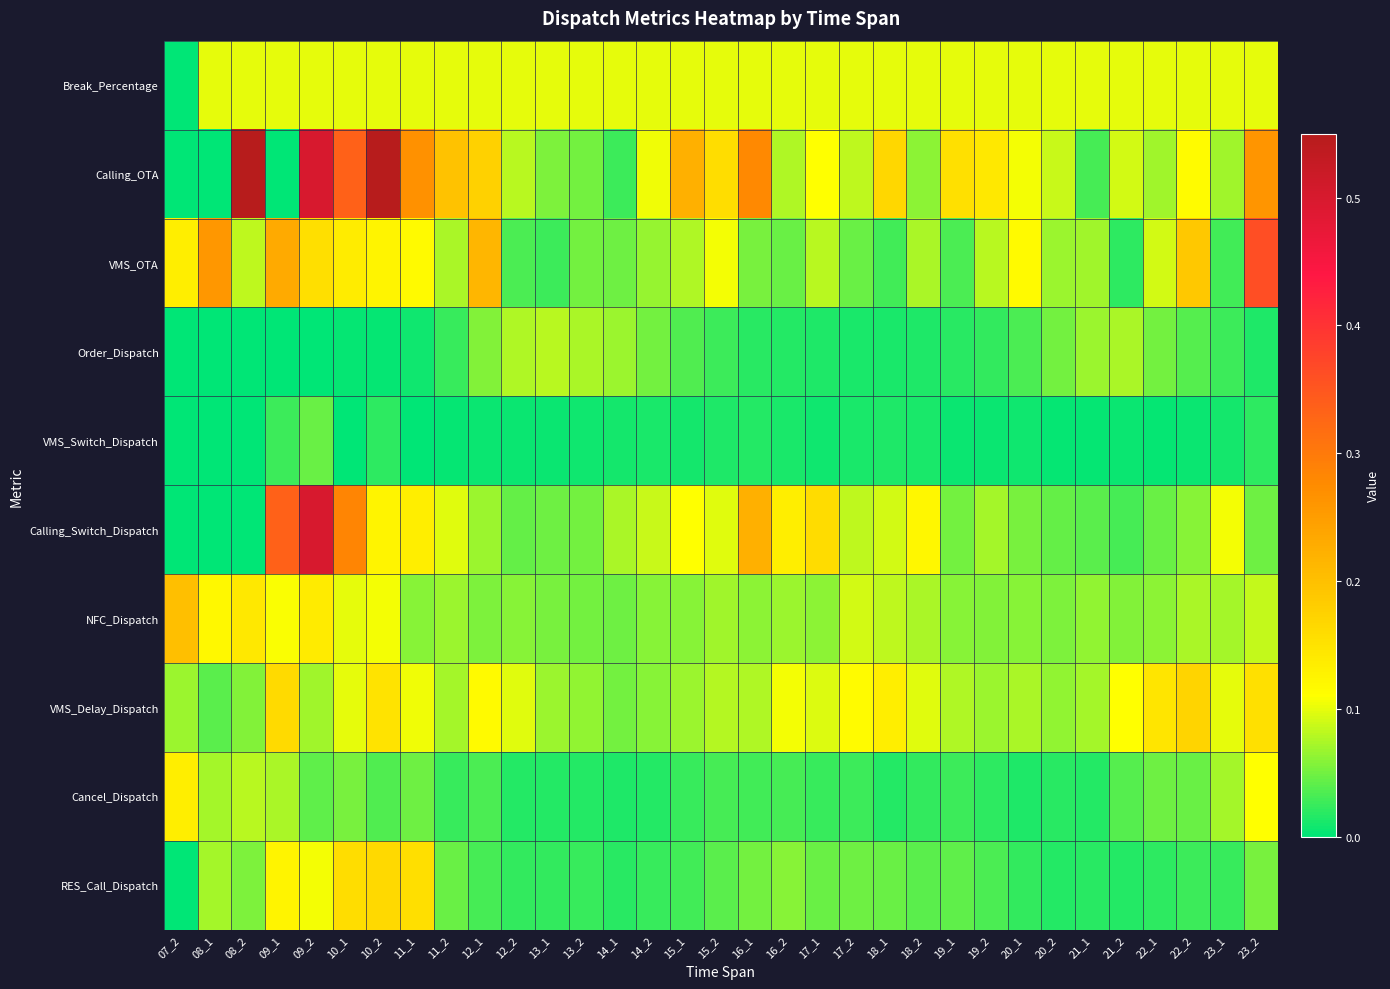

Which series has the widest spread of values?

Calling_OTA